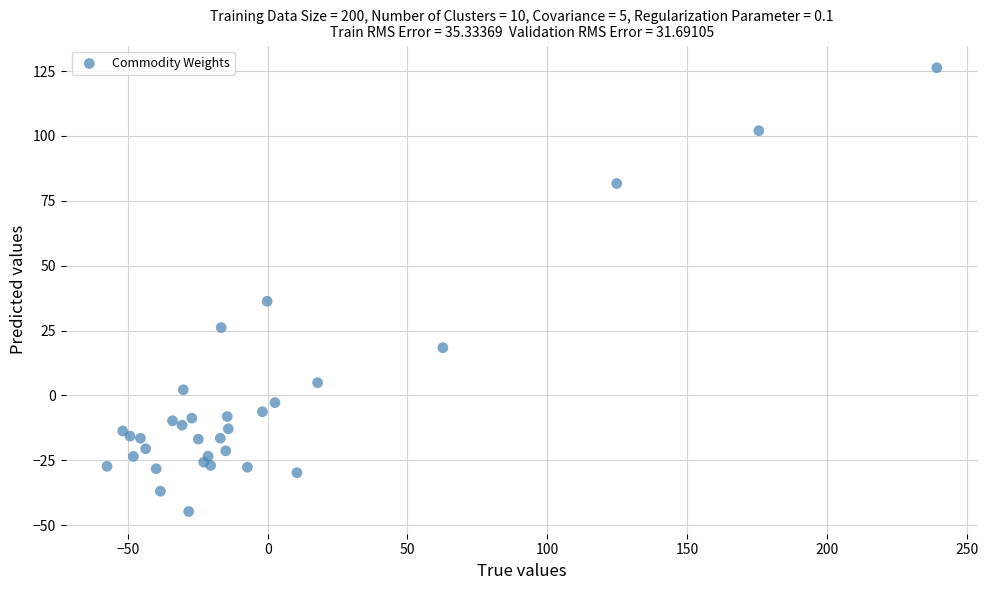

What Y value in the scatter plot is closest to 40?

36.3